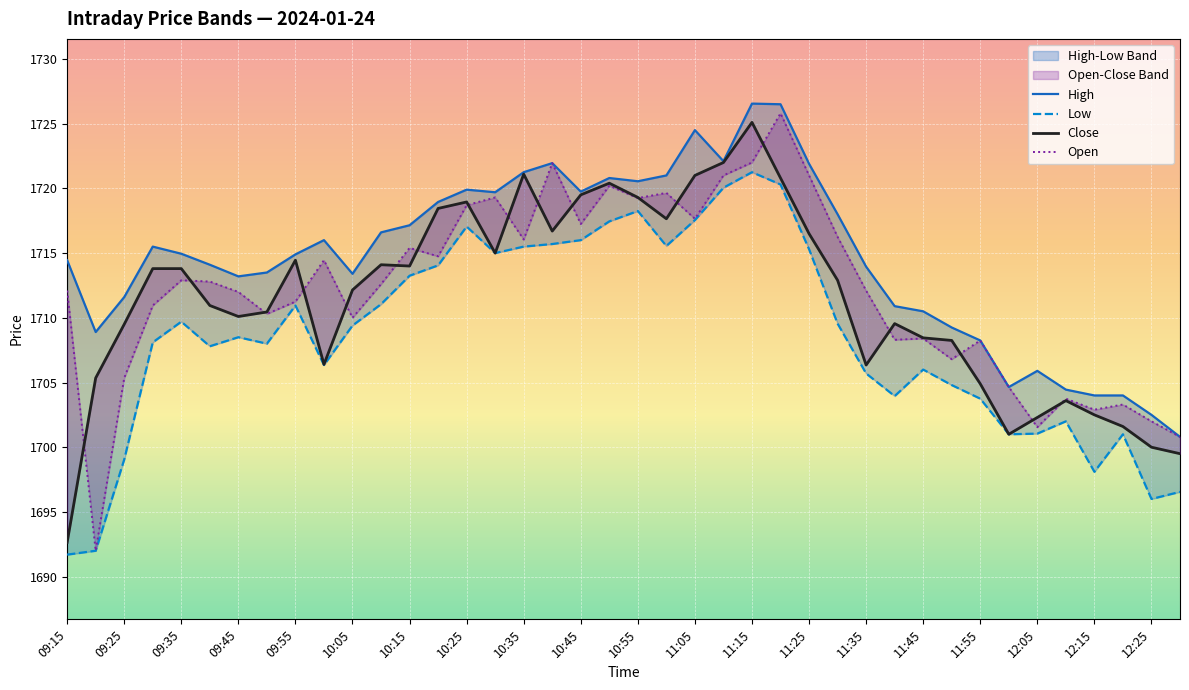

Reading left to right, what are all the values shown in this chart?

High: 1714.5	1708.9	1711.6	1715.5	1715.0	1714.1	1713.2	1713.5	1714.9	1716.0	1713.4	1716.6	1717.2	1719.0	1719.9	1719.7	1721.2	1722.0	1719.8	1720.8	1720.5	1721.0	1724.5	1722.1	1726.5	1726.5	1721.9	1718.0	1714.0	1710.9	1710.5	1709.2	1708.2	1704.7	1705.9	1704.5	1704.0	1704.0	1702.5	1700.8
Close: 1692.7	1705.3	1709.5	1713.8	1713.8	1711.0	1710.1	1710.5	1714.5	1706.4	1712.2	1714.1	1714.0	1718.5	1719.0	1715.0	1721.1	1716.7	1719.5	1720.4	1719.3	1717.7	1721.0	1722.0	1725.1	1720.8	1716.5	1712.9	1706.3	1709.5	1708.5	1708.2	1704.9	1701.0	1702.3	1703.6	1702.5	1701.6	1700.0	1699.5
Open: 1712.1	1692.0	1705.3	1711.0	1712.9	1712.8	1712.0	1710.3	1711.2	1714.5	1710.0	1712.6	1715.4	1714.8	1718.7	1719.3	1716.0	1722.0	1717.2	1720.2	1719.2	1719.7	1717.7	1721.0	1722.0	1725.8	1721.0	1716.2	1712.1	1708.3	1708.4	1706.8	1708.2	1704.7	1701.5	1703.8	1702.9	1703.3	1702.0	1700.8
Low: 1691.7	1692.0	1699.0	1708.1	1709.7	1707.8	1708.5	1708.0	1711.0	1706.3	1709.4	1711.0	1713.2	1714.0	1717.0	1715.0	1715.5	1715.7	1716.0	1717.5	1718.2	1715.5	1717.5	1720.0	1721.2	1720.3	1715.3	1709.5	1705.7	1704.0	1706.0	1704.8	1703.8	1701.0	1701.0	1702.0	1698.1	1701.0	1696.0	1696.5